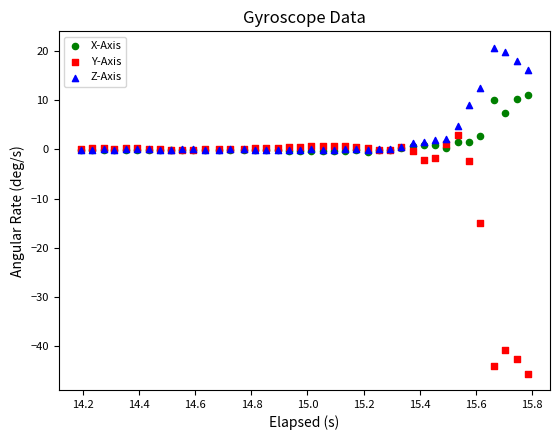

In the Y-Axis series, what Y value is closest to -21?

-15.1